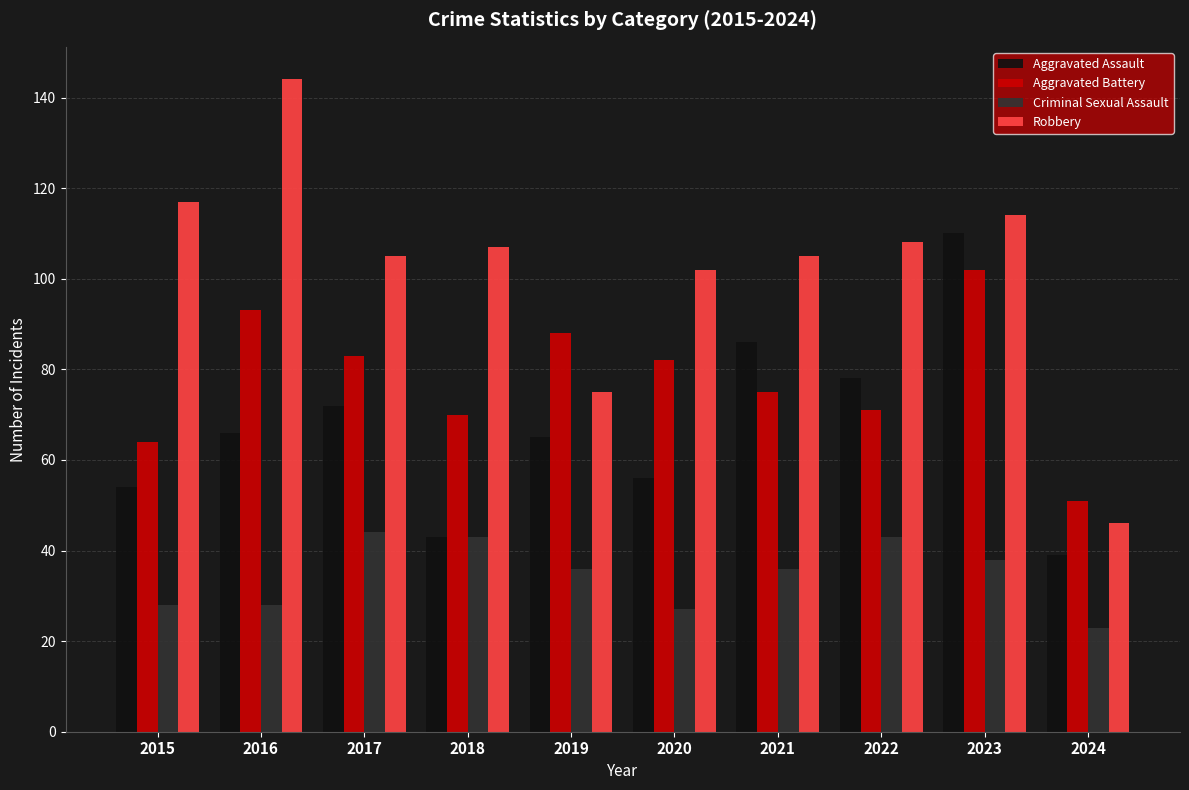

What is the total value across all series at 2022?

300